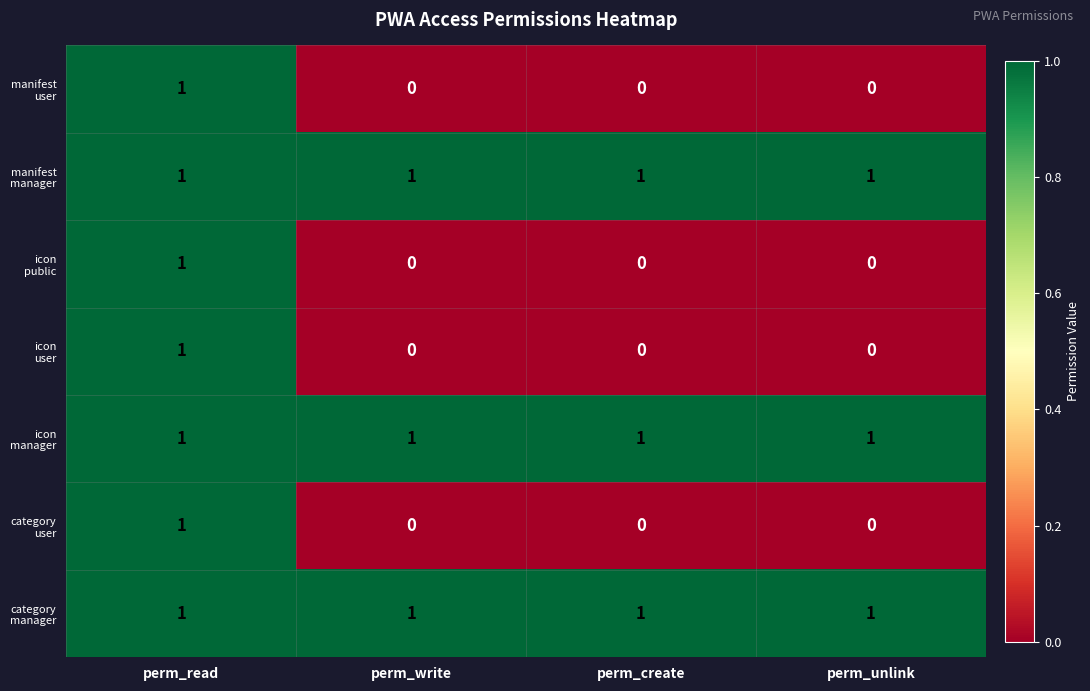

What is the total value across all series at perm_read?

7